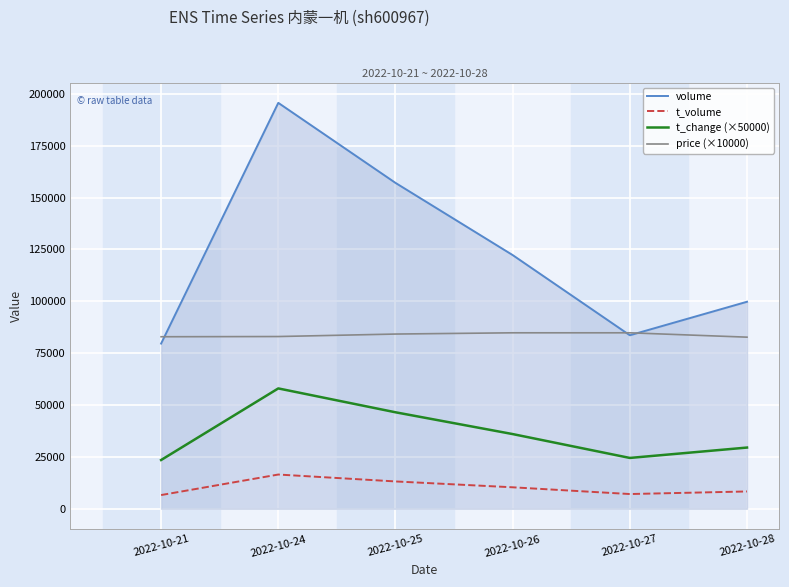

What is the maximum value for t_volume?

16504.0